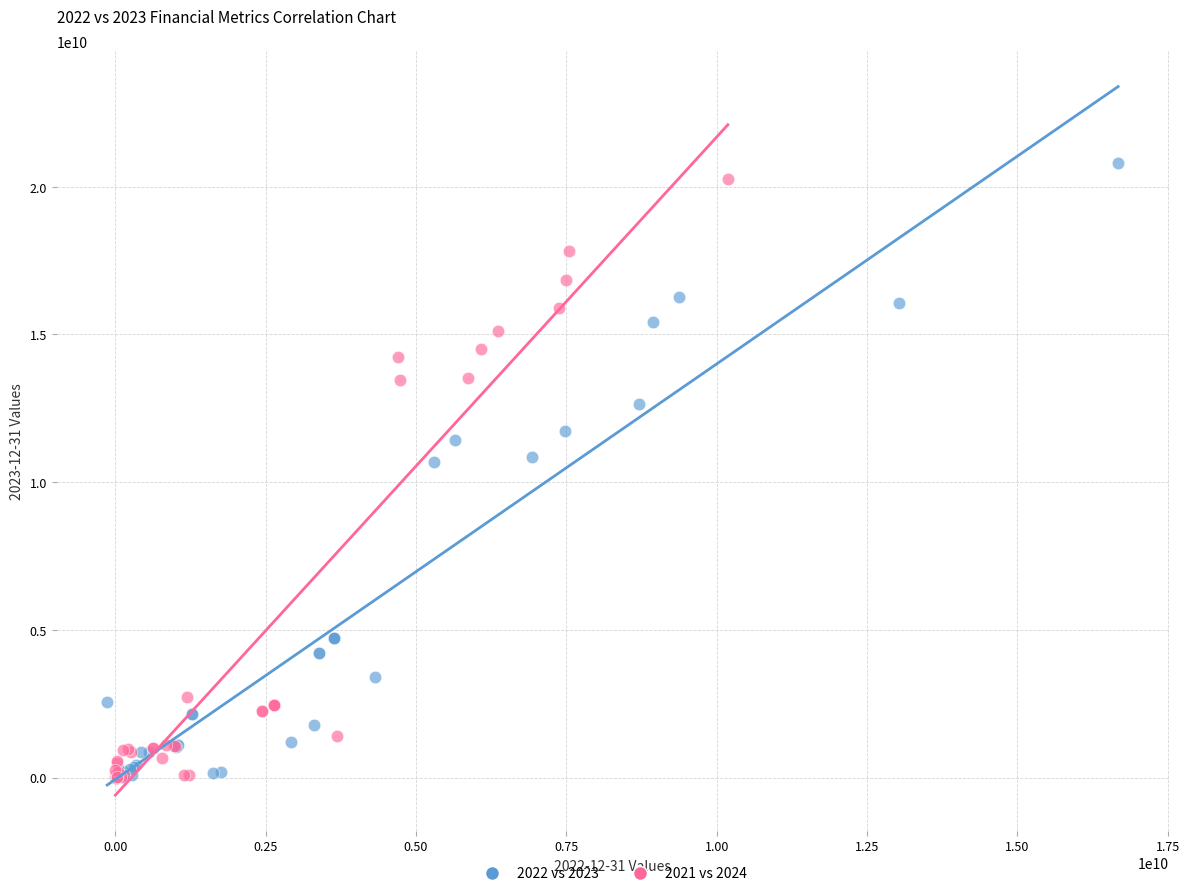

Which series has the largest Y range (max minus min)?

2022 vs 2023